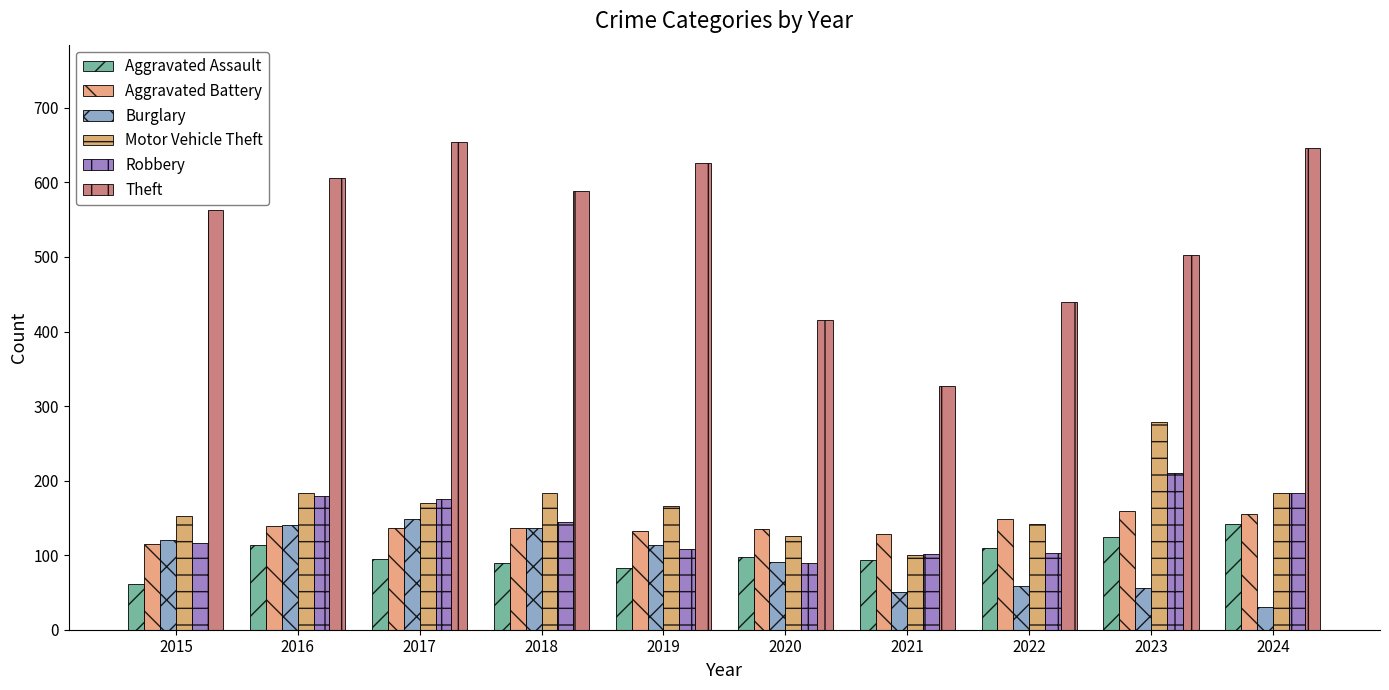

Reading left to right, what are all the values shown in this chart?

Aggravated Assault: 2015=61	2016=113	2017=95	2018=89	2019=83	2020=97	2021=94	2022=109	2023=124	2024=142
Aggravated Battery: 2015=115	2016=139	2017=136	2018=136	2019=133	2020=135	2021=129	2022=149	2023=159	2024=155
Burglary: 2015=121	2016=141	2017=148	2018=137	2019=114	2020=91	2021=50	2022=59	2023=56	2024=30
Motor Vehicle Theft: 2015=152	2016=184	2017=170	2018=184	2019=166	2020=126	2021=100	2022=142	2023=279	2024=184
Robbery: 2015=117	2016=180	2017=175	2018=144	2019=108	2020=89	2021=102	2022=103	2023=210	2024=184
Theft: 2015=563	2016=606	2017=654	2018=588	2019=626	2020=416	2021=327	2022=440	2023=502	2024=646